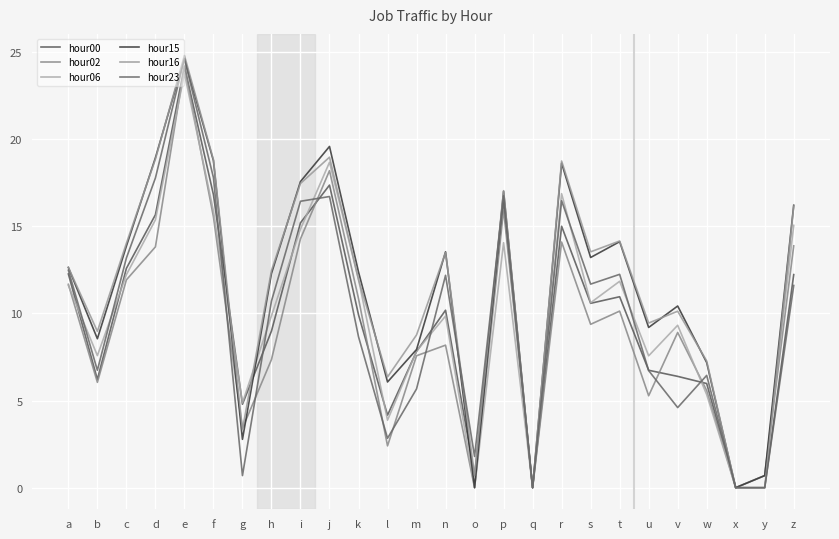

Is this an area chart (filled region under the line)?

No